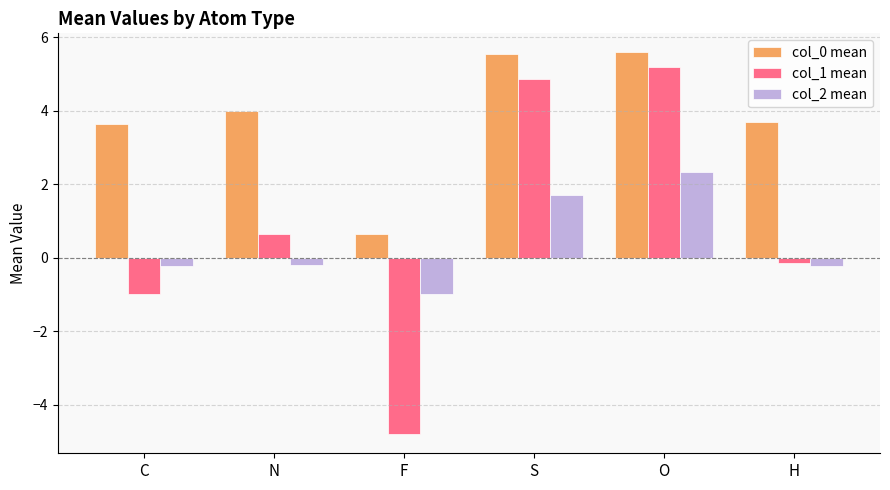

The col_2 mean series shows 1.1 at S. True or false?

False